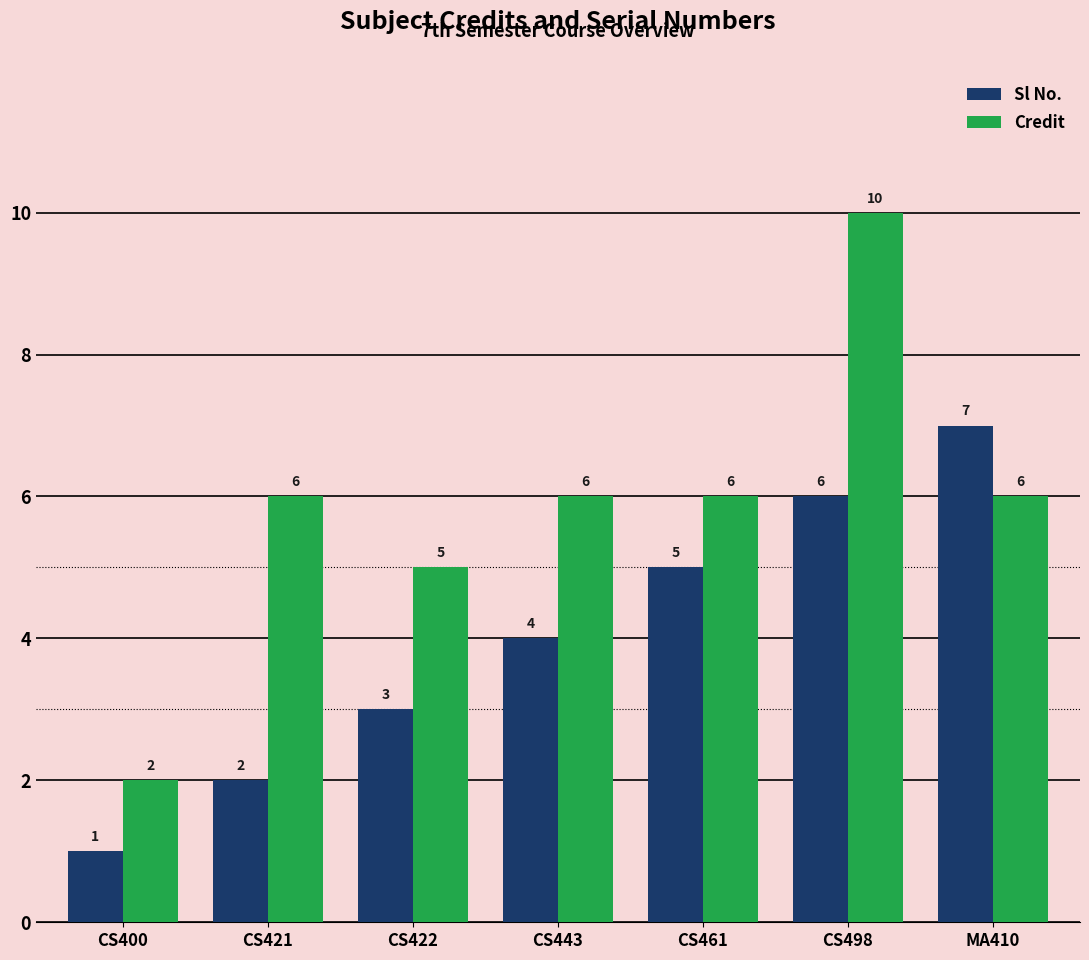

At which category does the chart reach its peak across all series?

CS498